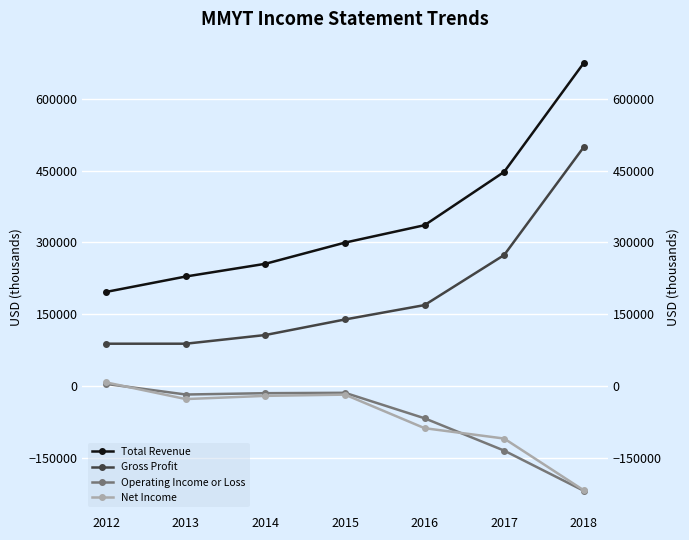

What is the spread (max minus min) of values at 2016?

424600